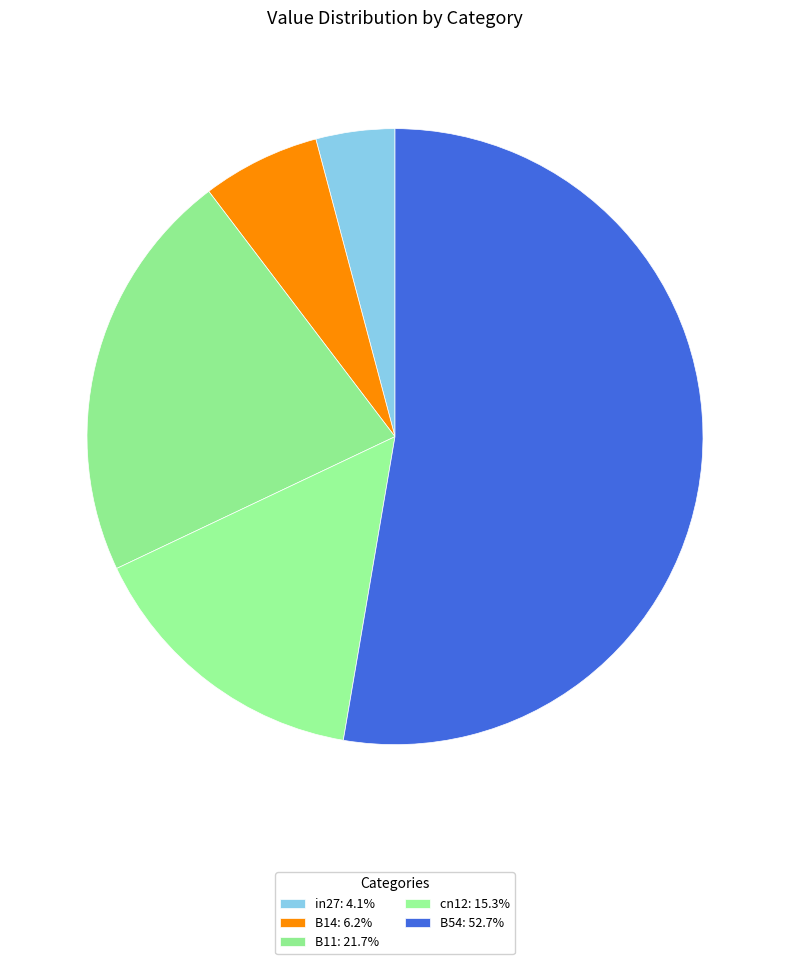

How many slices are in this pie chart?

5